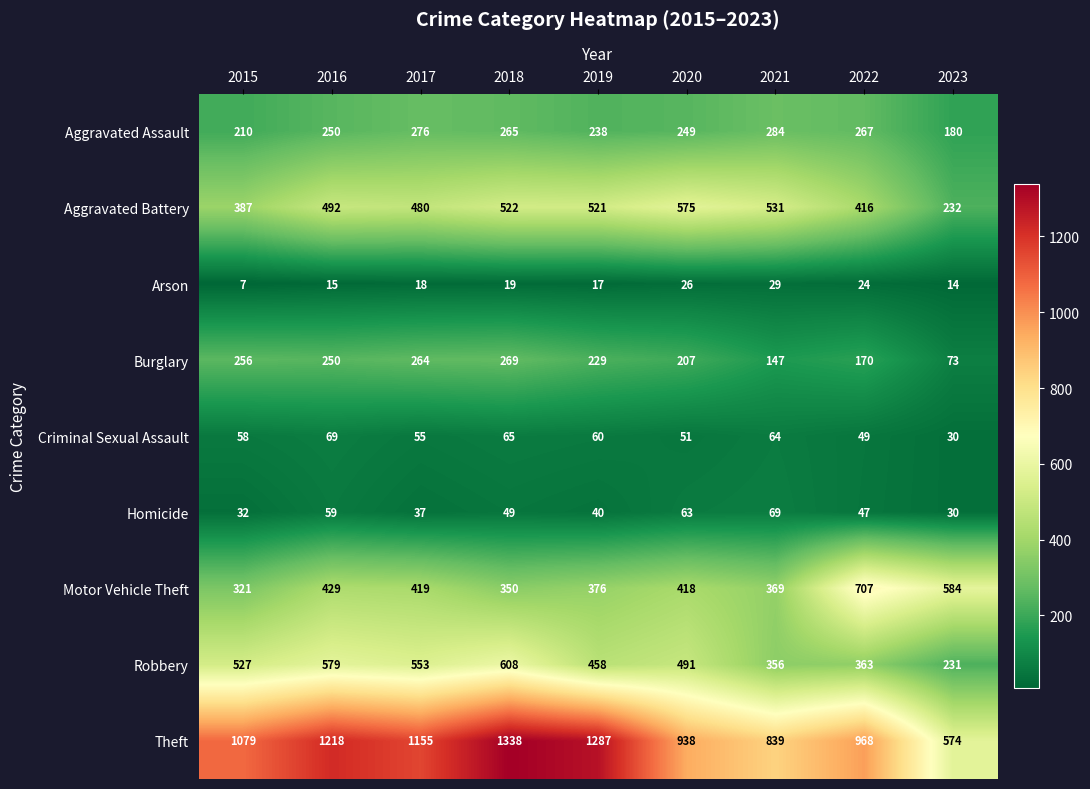

At which category does the chart reach its minimum across all series?

2015